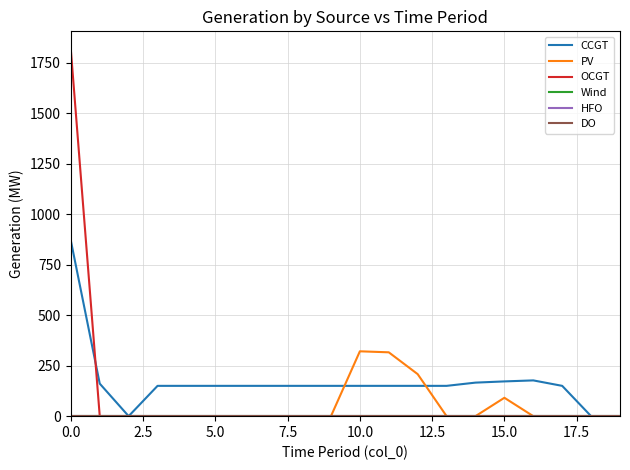

Reading right to left, what are all the values shown in this chart?

CCGT: 0	0	150	177	172	166	150	150	150	150	150	150	150	150	150	150	150	0	161	869
PV: 0	0	0	0	91	0	0	208	316	321	0	0	0	0	0	0	0	0	0	0
OCGT: 0	0	0	0	0	0	0	0	0	0	0	0	0	0	0	0	0	0	0	1814
Wind: 0	0	0	0	0	0	0	0	0	0	0	0	0	0	0	0	0	0	0	0
HFO: 0	0	0	0	0	0	0	0	0	0	0	0	0	0	0	0	0	0	0	0
DO: 0	0	0	0	0	0	0	0	0	0	0	0	0	0	0	0	0	0	0	0